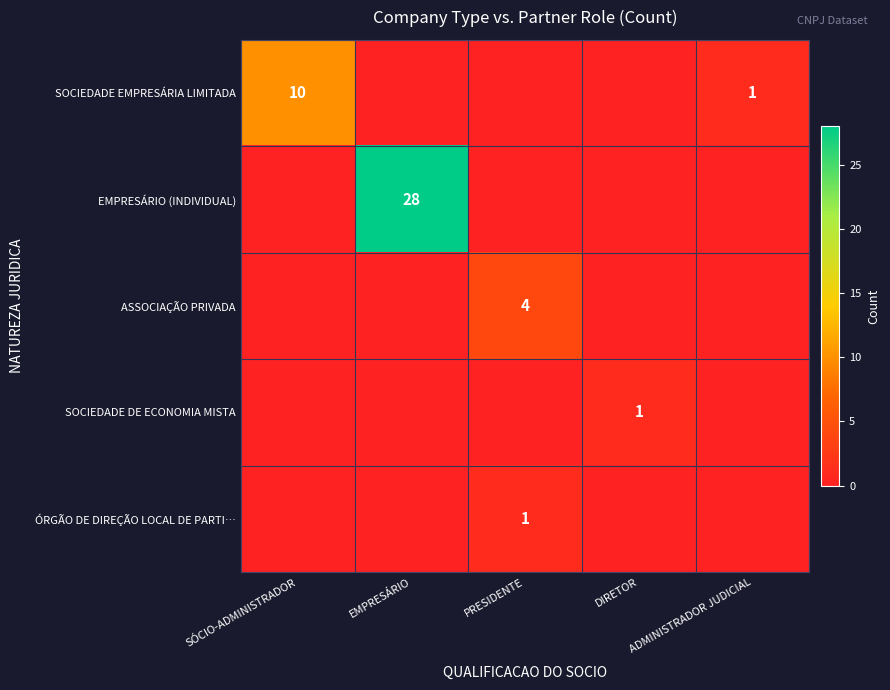

Is the value of SOCIEDADE EMPRESÁRIA LIMITADA at SÓCIO-ADMINISTRADOR greater than the value of SOCIEDADE DE ECONOMIA MISTA at DIRETOR?

Yes